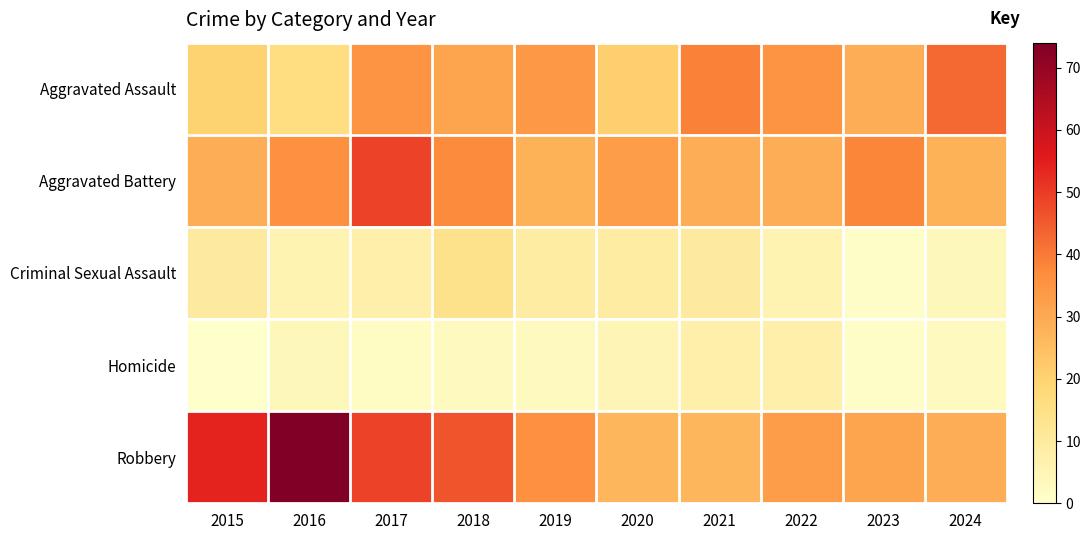

What is the difference between the highest and lowest values at 2019?

33